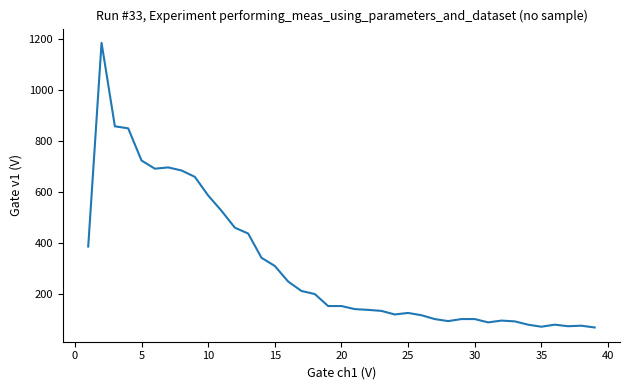

What is the greatest value displayed?

1184